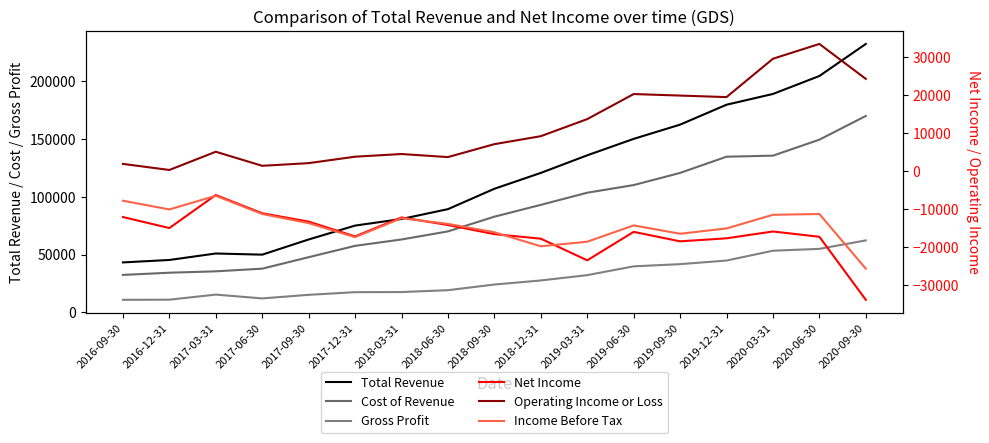

In Income Before Tax, how many points are higher than both neighbors (excluding endpoints)?

4